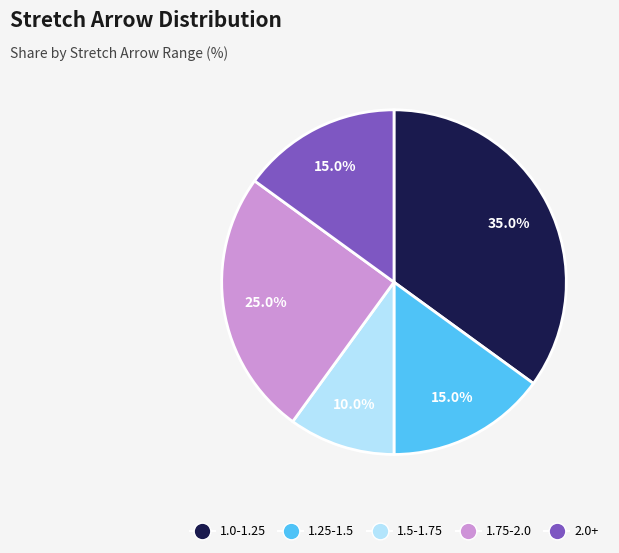

Is there a majority slice in this chart?

No